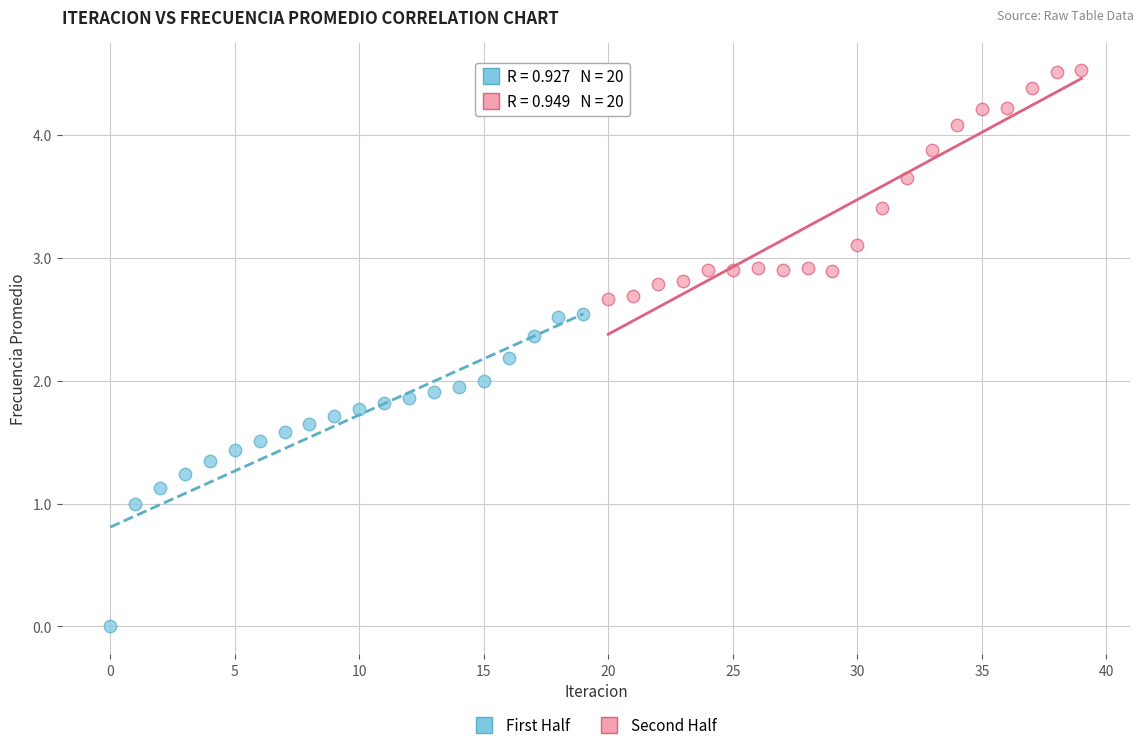

Which series reaches the minimum Y coordinate?

First Half